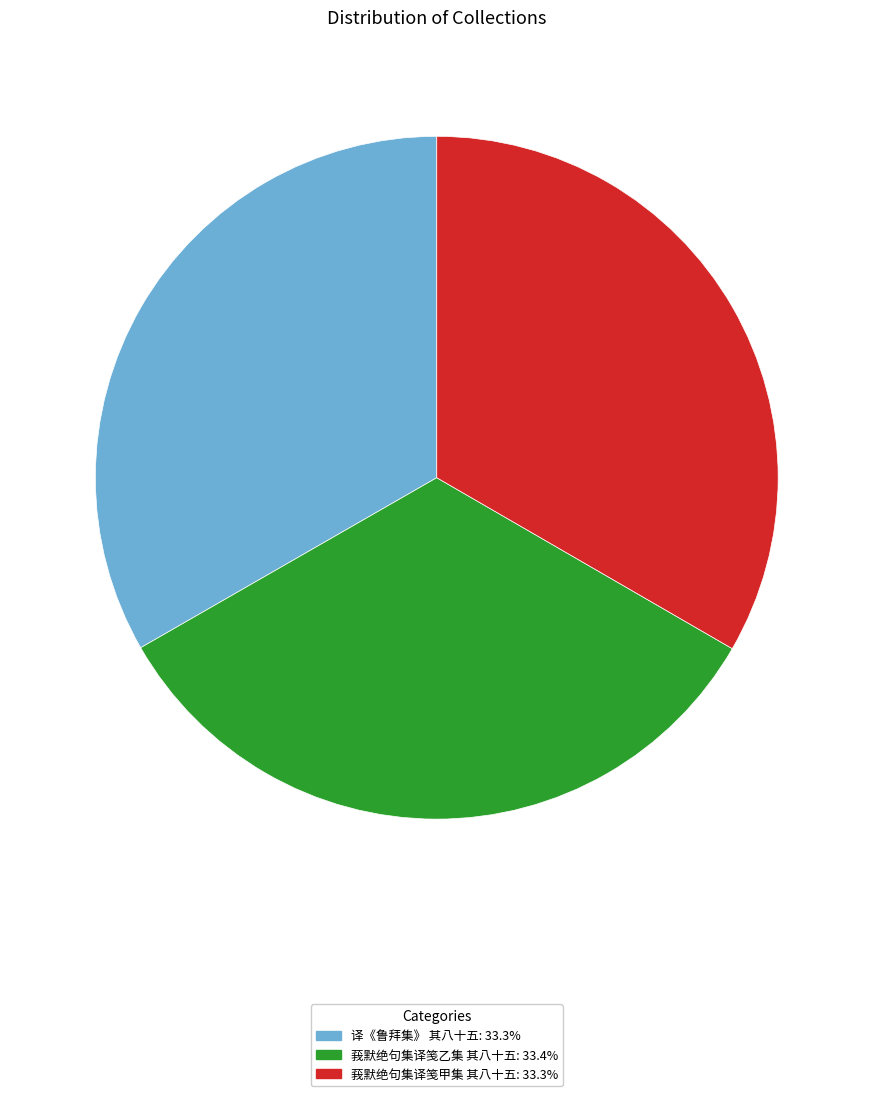

Is the sum of 莪默绝句集译笺乙集 其八十五 and 译《鲁拜集》 其八十五 greater than half?

Yes